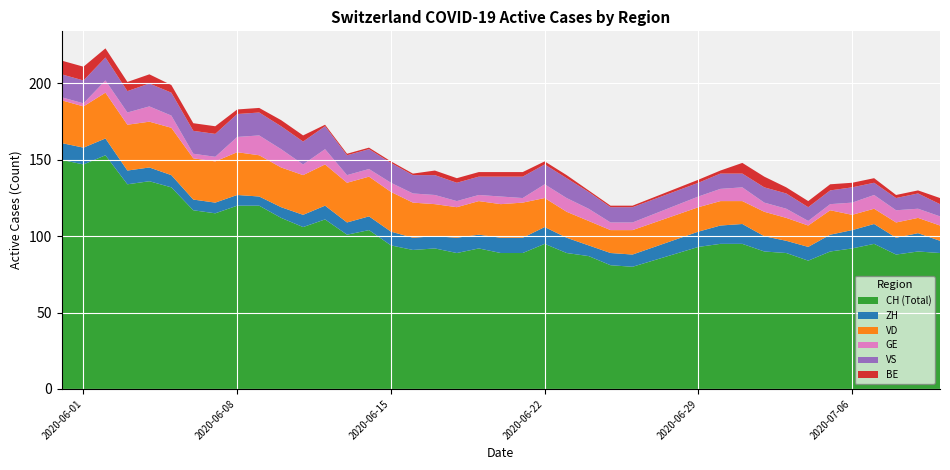

Reading left to right, extract all data points from this chart.

CH: 150	147	153	134	136	132	117	115	120	120	112	106	111	101	104	94	91	92	89	92	89	89	95	89	87	81	80	93	95	95	90	89	84	90	92	95	88	90	89
ZH: 11	11	11	9	9	8	7	7	7	6	7	8	9	8	9	9	8	8	10	9	10	10	11	10	7	8	8	10	12	13	10	8	9	11	12	13	11	12	8
VD: 28	27	30	30	30	31	27	27	28	27	26	26	27	26	26	26	23	21	20	22	22	23	19	17	16	15	16	16	16	15	16	15	14	16	10	10	10	10	10
GE: 2	2	8	8	10	8	3	3	10	13	12	7	10	5	5	6	6	6	4	4	5	3	9	9	8	5	5	7	8	9	6	6	3	4	8	9	8	6	6
VS: 15	15	15	14	15	15	15	15	15	15	15	15	15	13	13	13	12	13	12	12	13	14	13	13	11	10	10	9	10	9	10	10	9	9	10	8	8	10	8
BE: 9	9	6	6	6	5	5	5	3	3	4	4	1	1	1	1	1	3	3	3	3	3	2	2	1	1	1	2	2	7	7	4	4	4	3	3	2	2	4